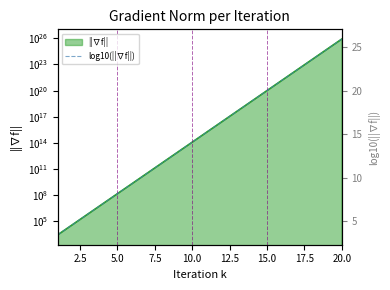

True or false: there are more than 0 points higher than both neighbors.

False